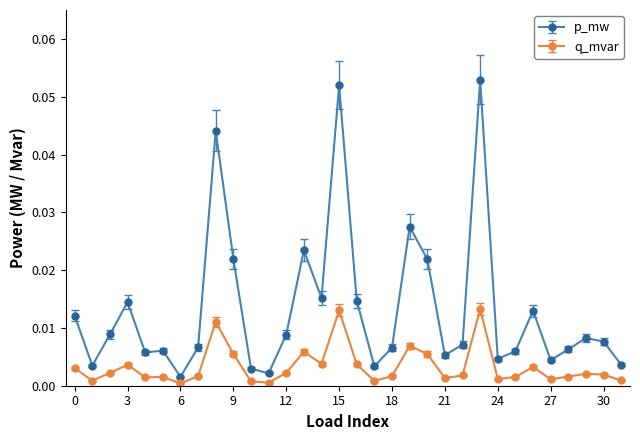

Which series has the largest total across all categories?

p_mw